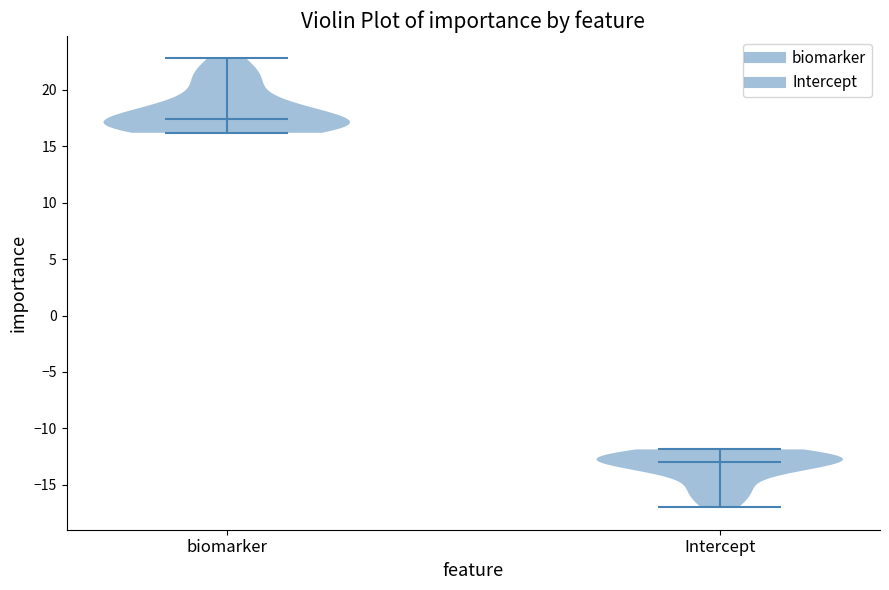

Reading left to right, read every violin against the y-axis: where its median line is, and the lowest and highest points it reaches. The values are not printed on the chart, so give them approximately, as read against the axis.

biomarker: median line 17.5, lowest point 16.0, highest point 23.0
Intercept: median line -13.0, lowest point -17.0, highest point -12.0